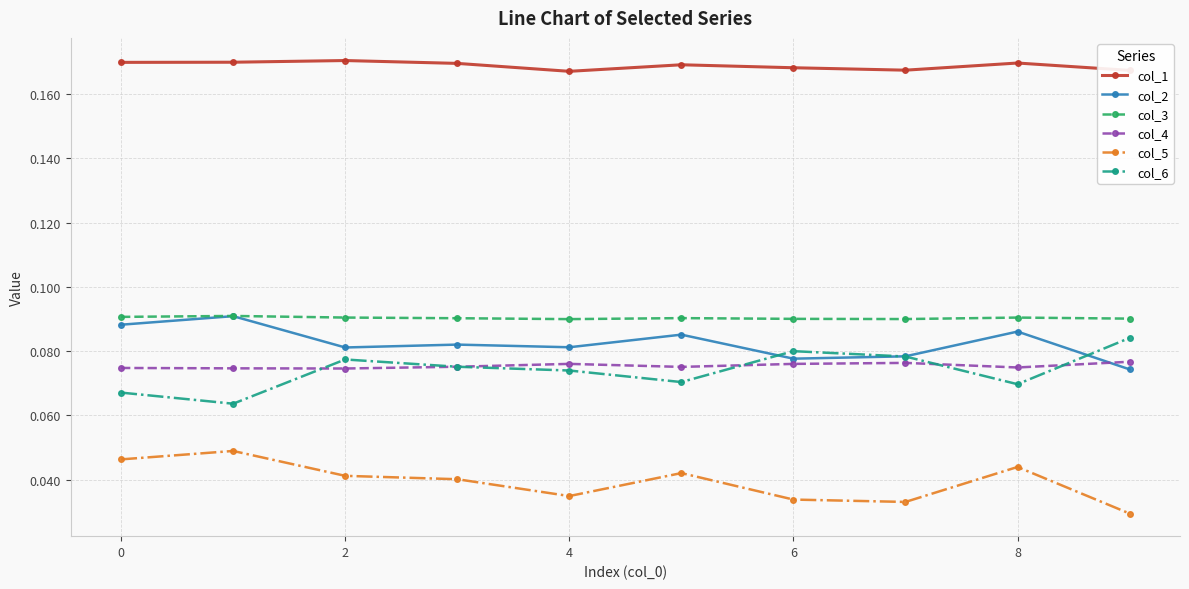

Count the number of data series in this chart.

6